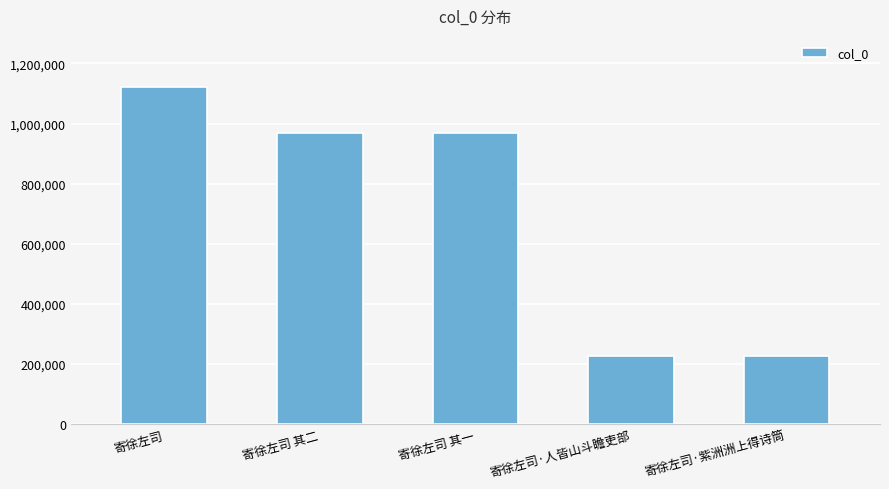

At which label does the data first exceed 968901?

寄徐左司